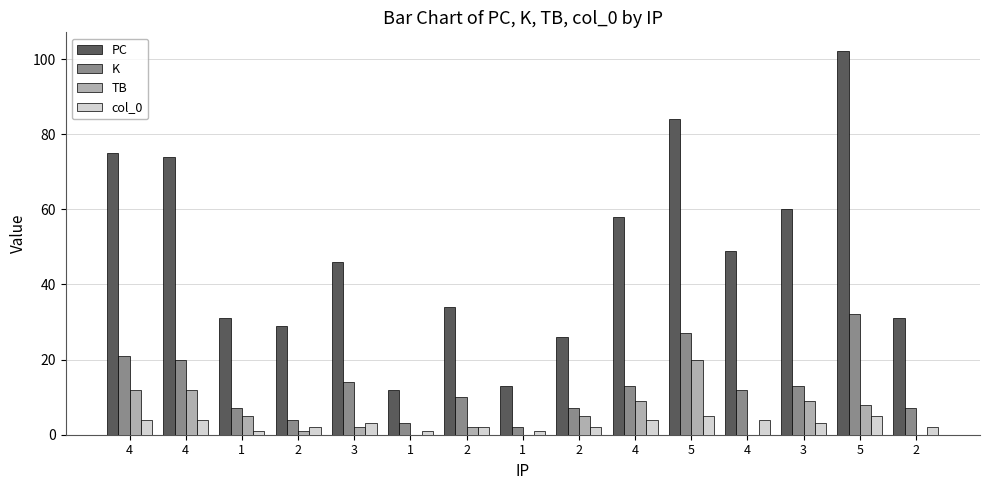

Count the number of categories in the chart.

15